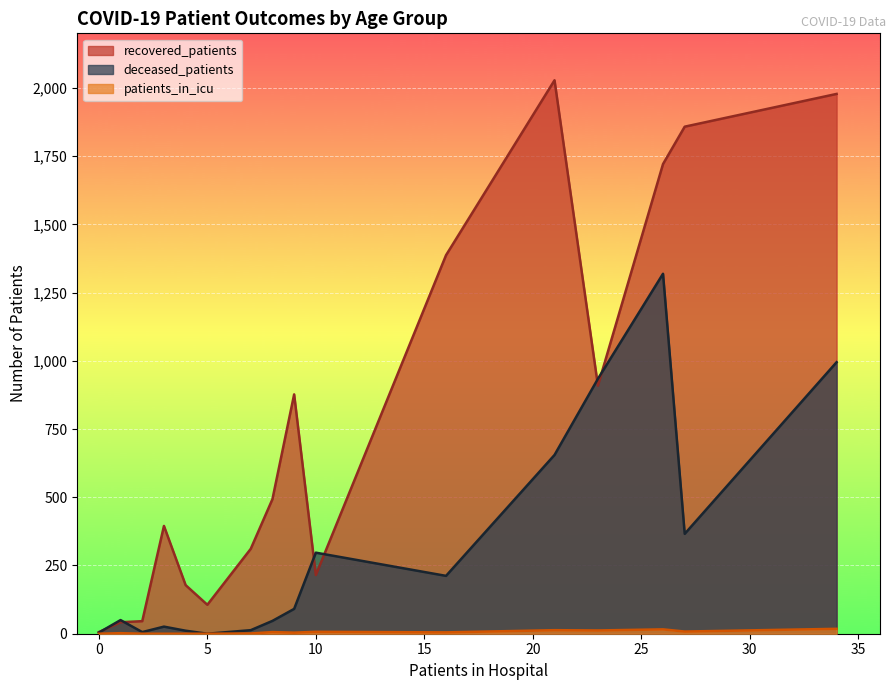

What is the difference between the highest and lowest values at 20-24?

106